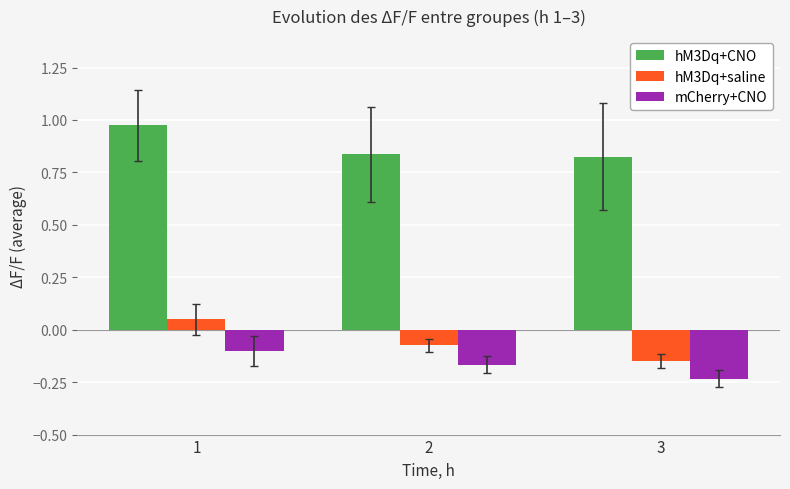

What is the sum of all mCherry+CNO values?

-0.5